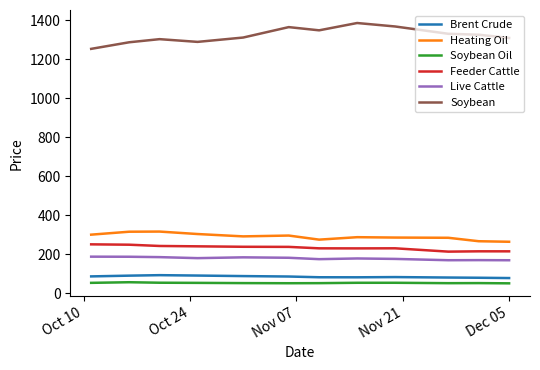

What is the maximum value shown in the chart?

1385.0